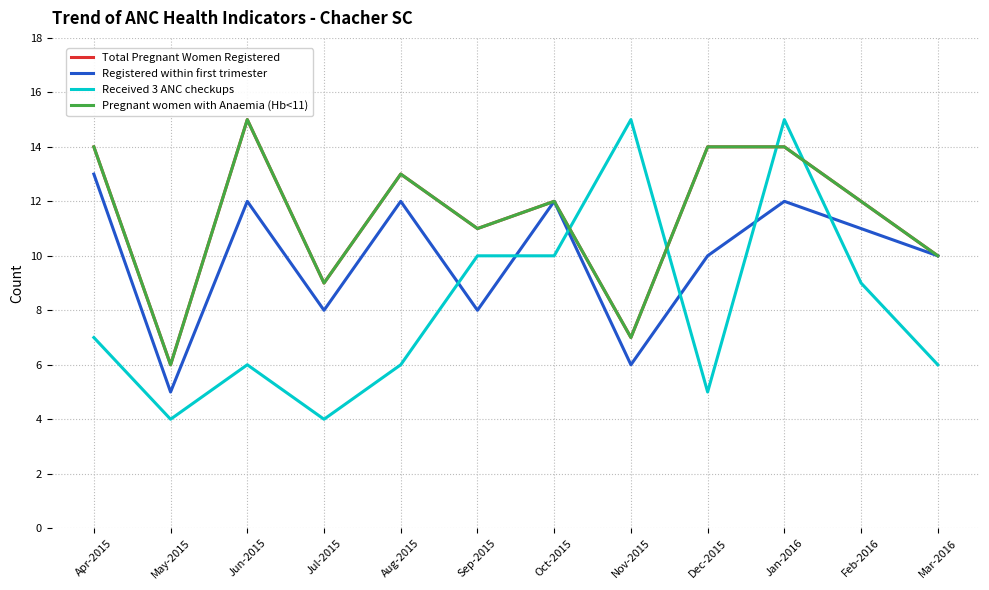

At which label does Registered within first trimester reach its minimum?

May-2015